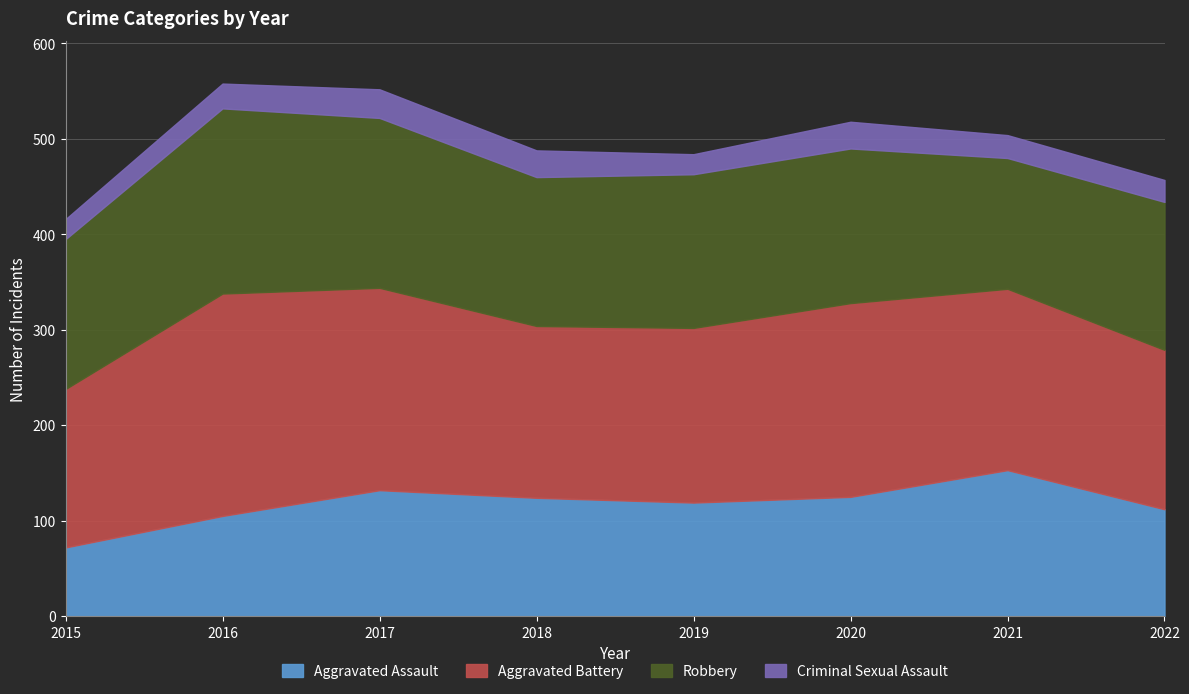

What is the total value across all series at 2015?

416